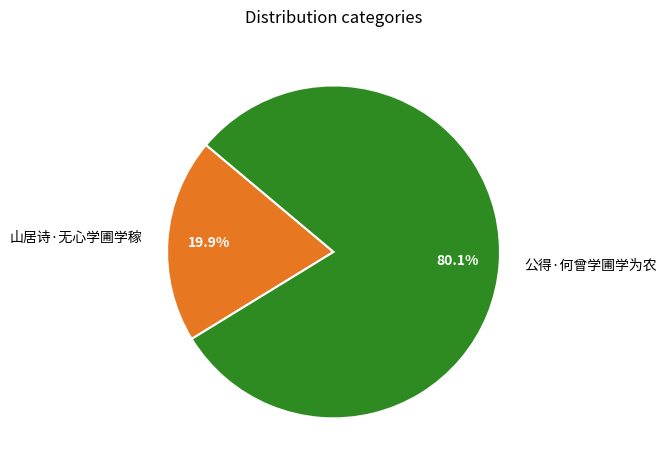

The 山居诗·无心学圃学稼 slice represents 9% of the pie. True or false?

False